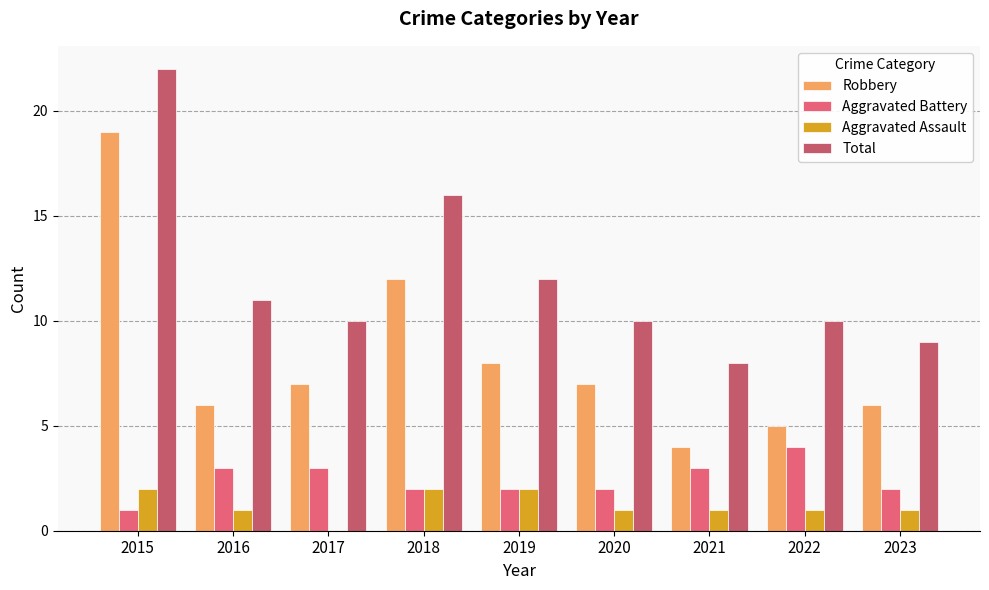

Is it true that Aggravated Assault equals 2 at 2018?

True